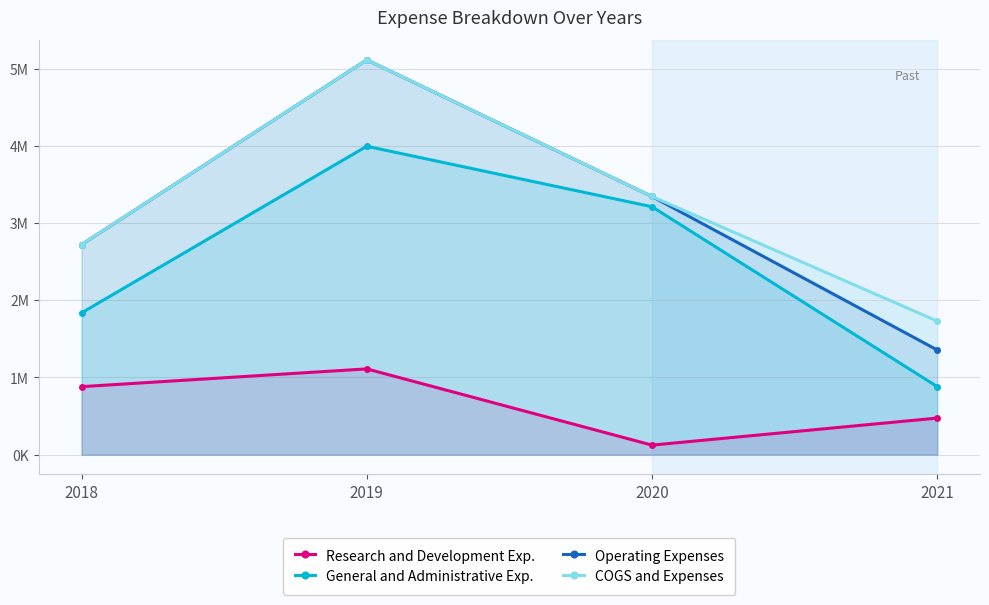

What is the value of the COGS and Expenses point at the 2nd from the left?

5115546